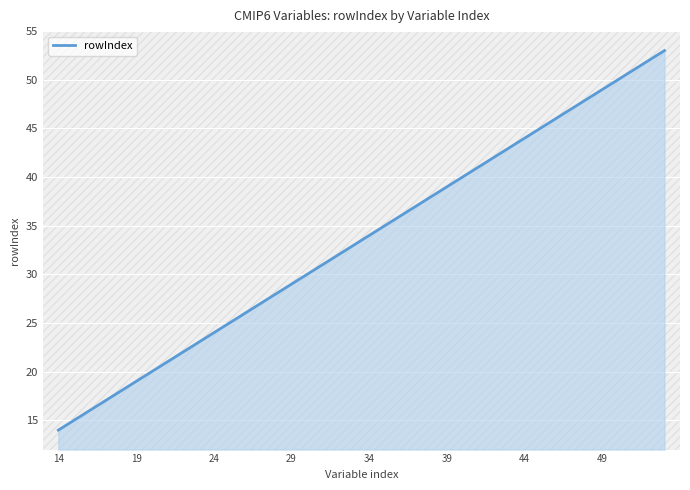

Is it true that the value at 41 is 26?

False